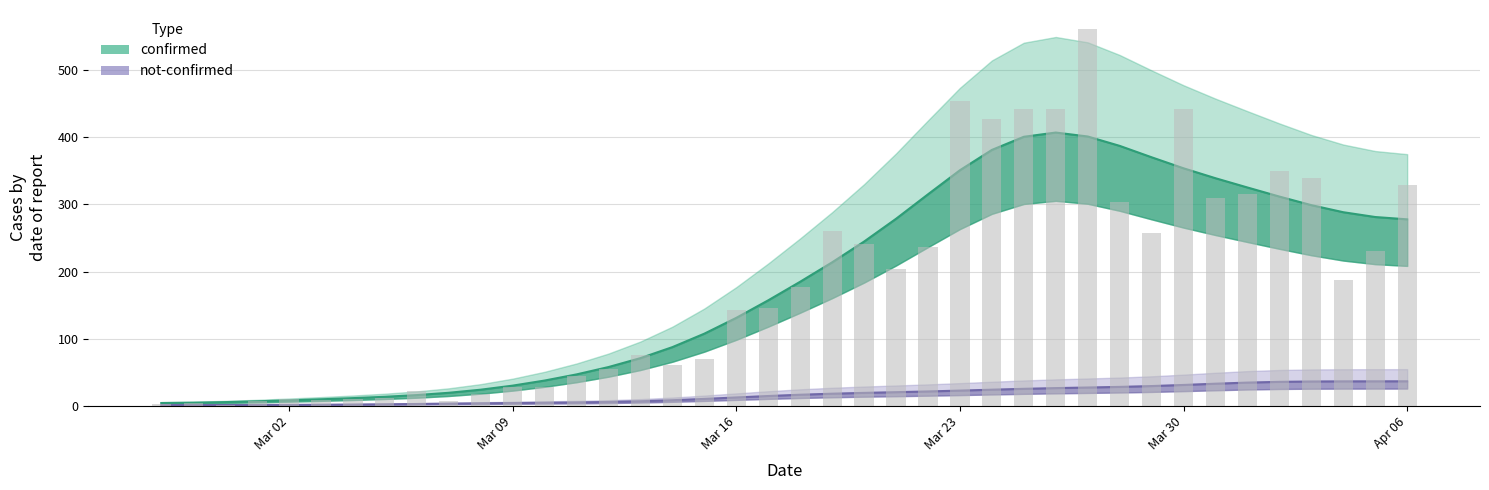

What is the average value?

181